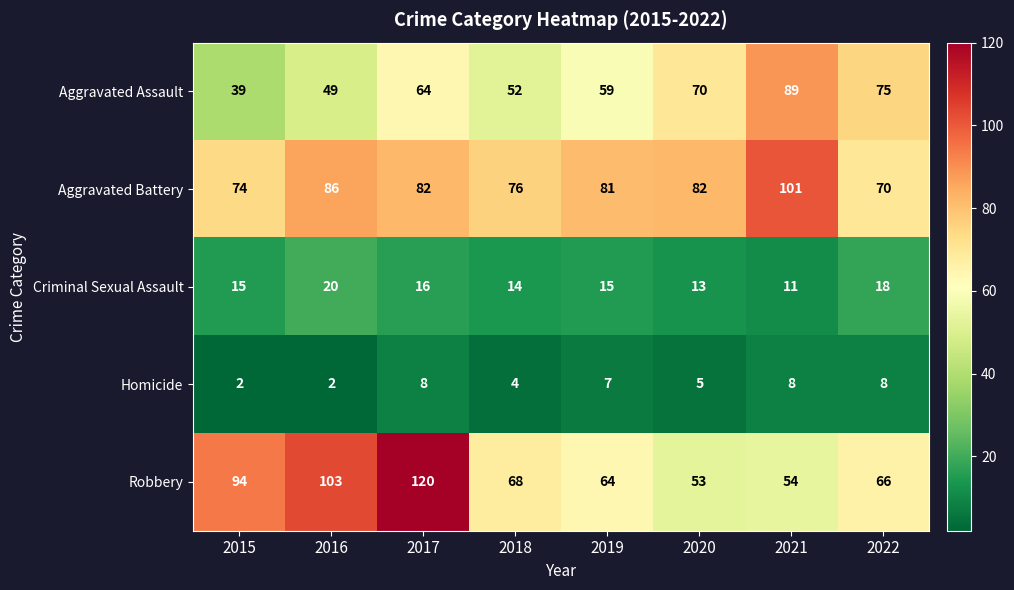

What is the difference between the Aggravated Assault values at 2015 and 2022?

36